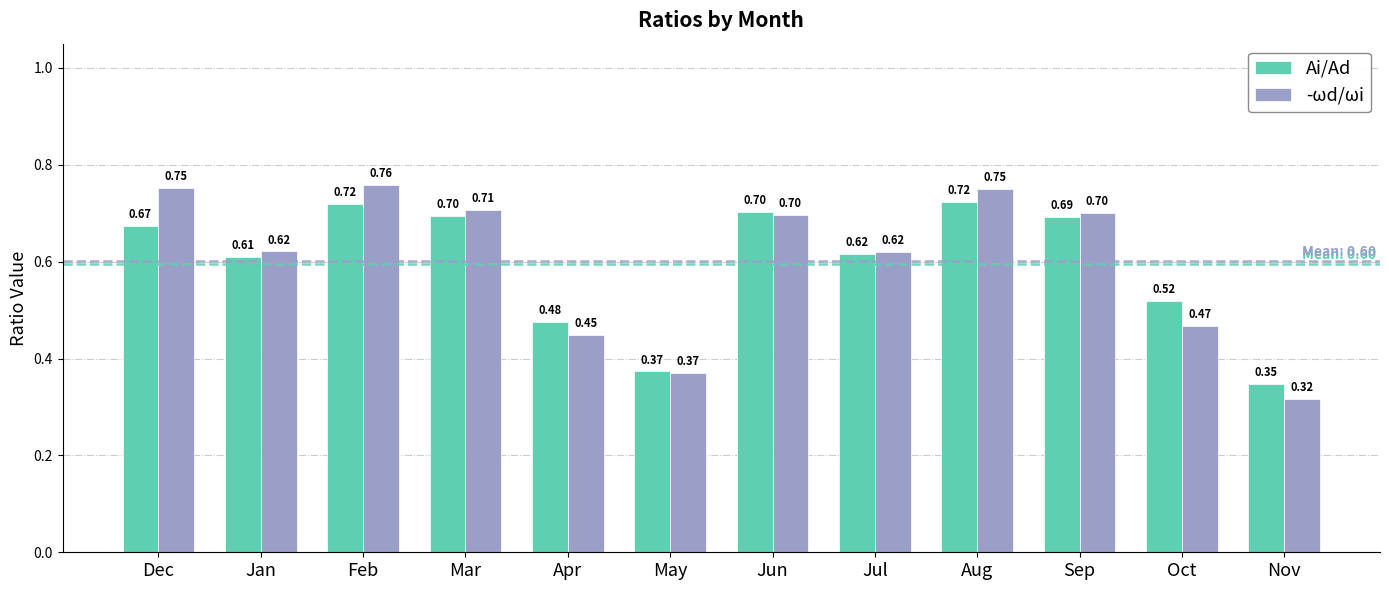

How many bars are there in total?

24